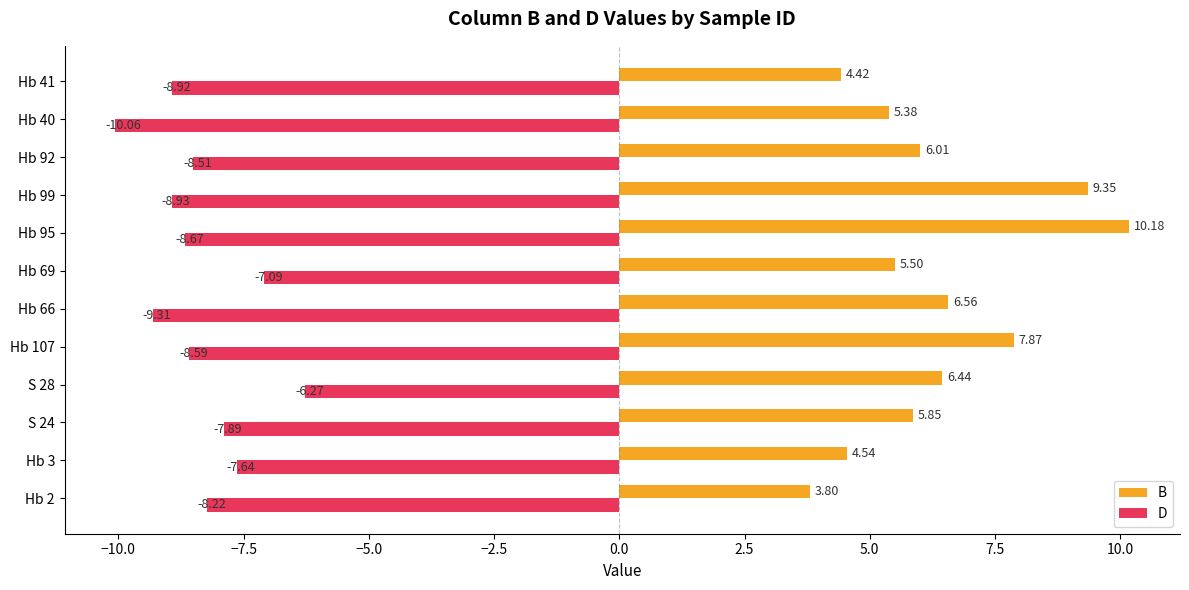

Which series has the largest range (max minus min)?

B